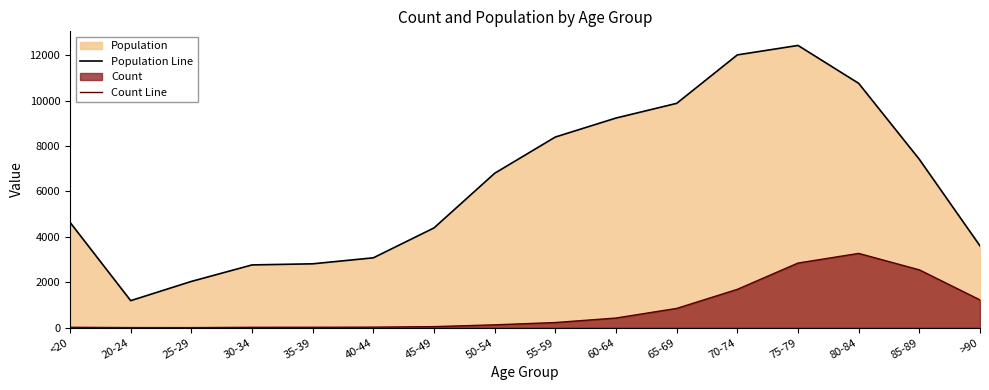

True or false: Count Line and Population Line cross at least once.

False